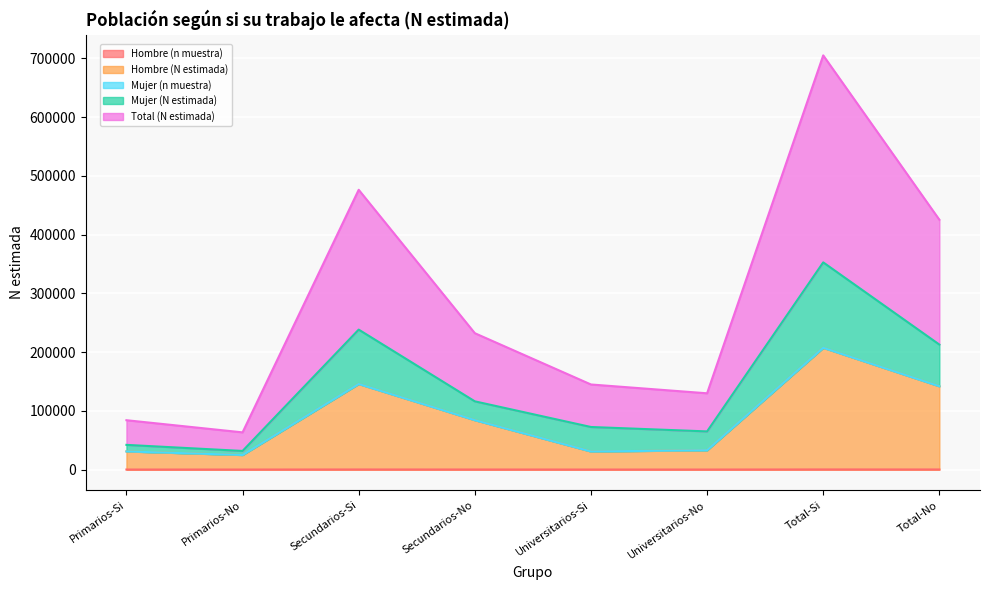

What position from the right is Total-No?

1